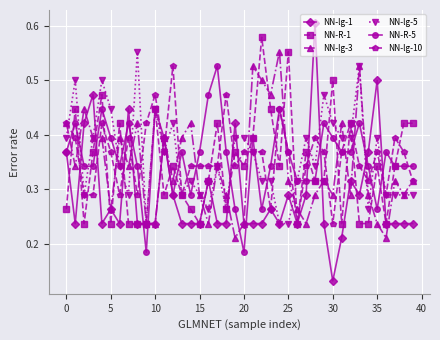

Which series has the widest spread of values?

NN-lg-1